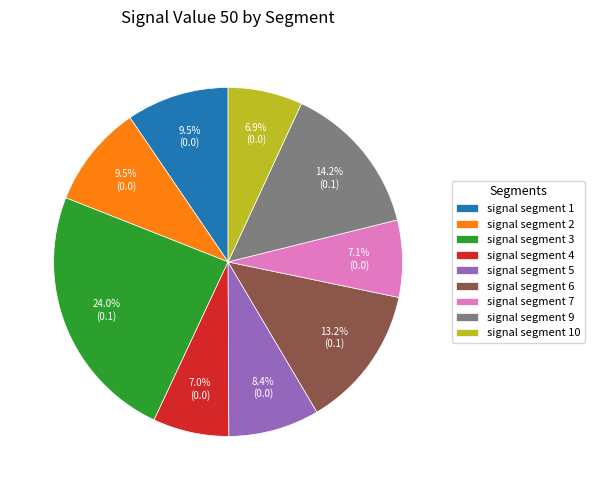

How many segments does this pie chart have?

9